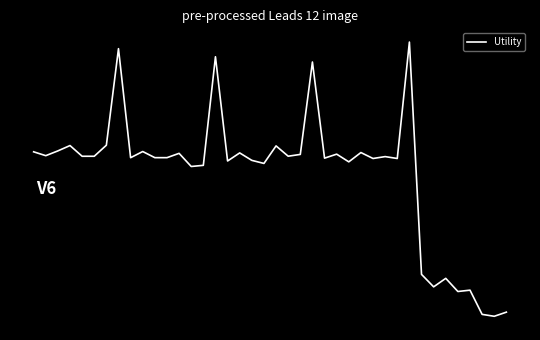

What is the average value?

1.3